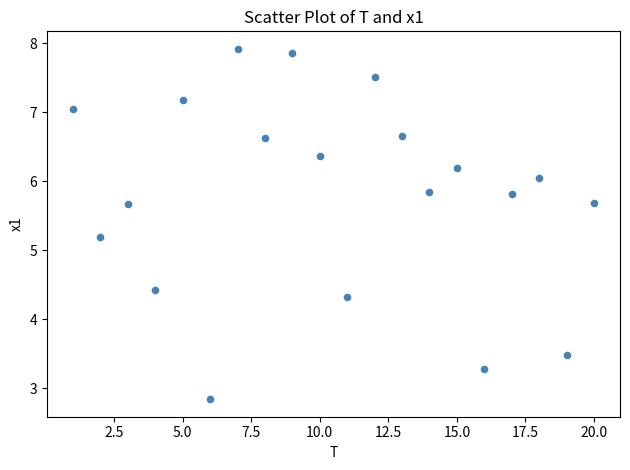

What Y value in the scatter plot is closest to 5?

5.2